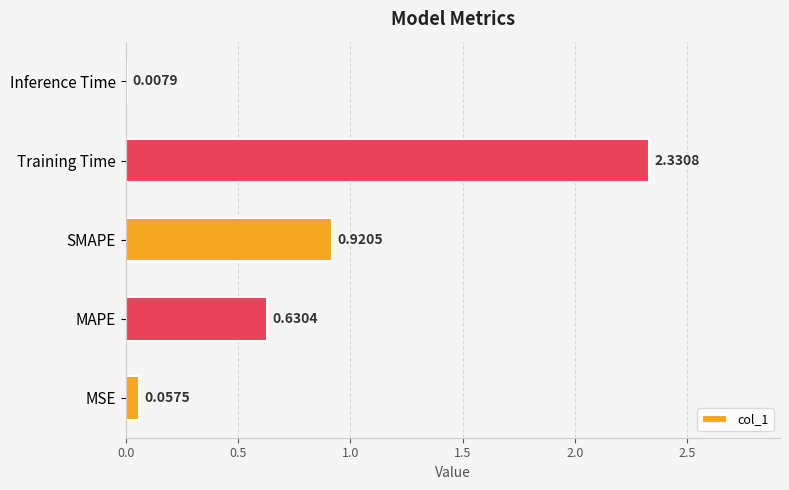

What is the change in value from MAPE to Inference Time?

-0.6